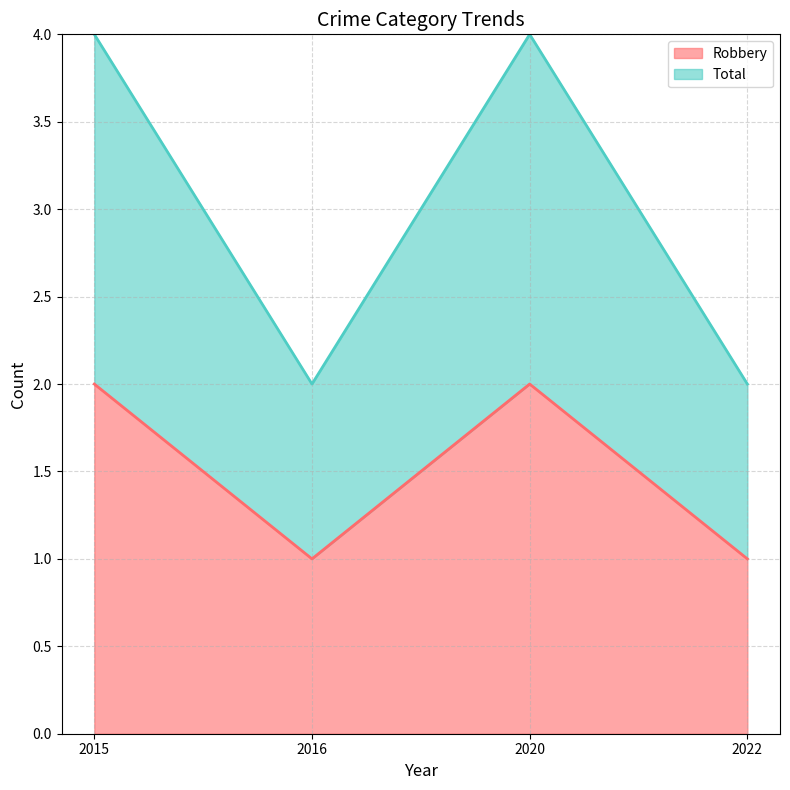

At how many categories does at least one series exceed 2?

2